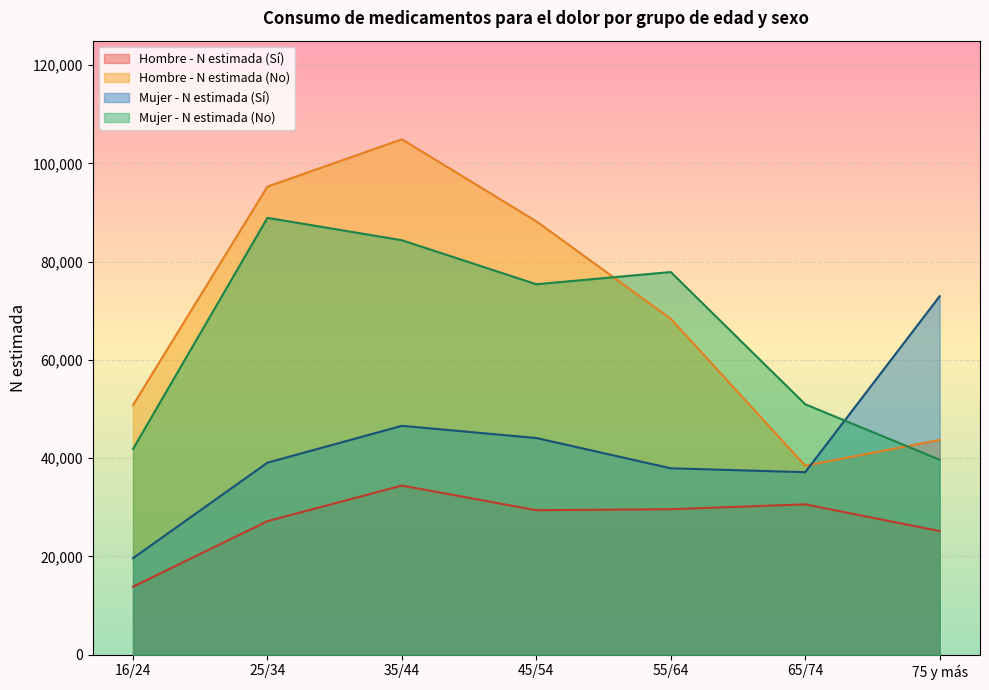

What is the difference between the maximum and minimum values in the Hombre - N estimada (Sí) series?

20588